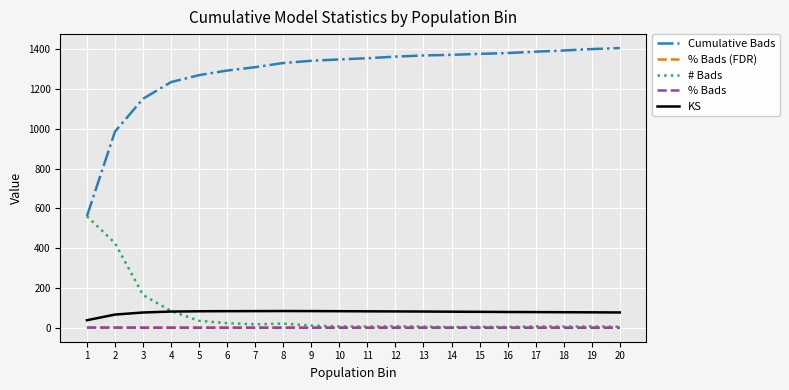

Which series has the largest total across all categories?

Cumulative Bads